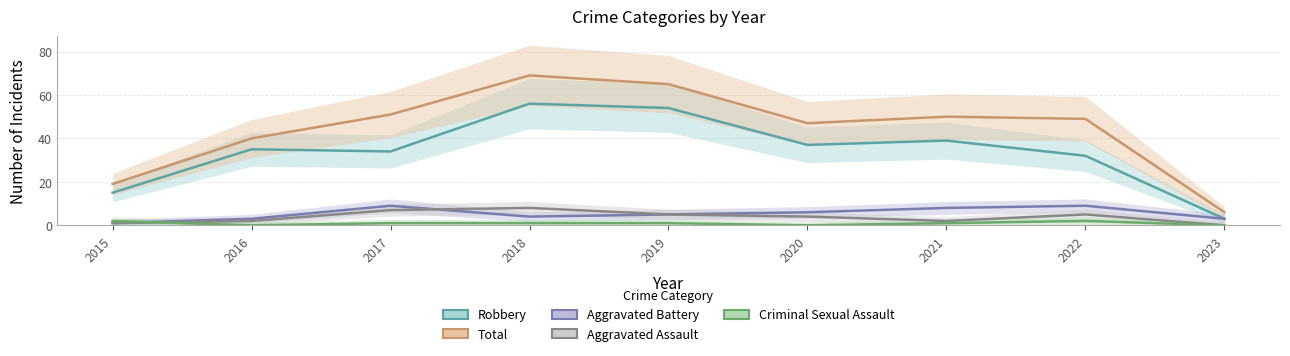

What is the average value of the Total series?

44